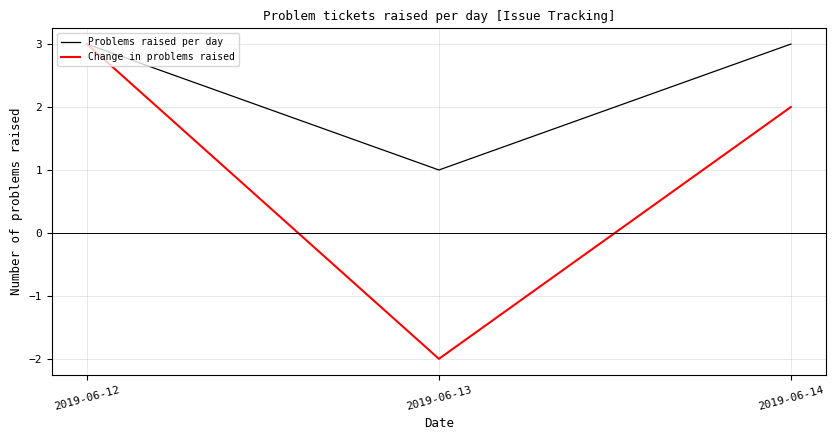

The value of Problems raised per day at 2019-06-12 is 3. True or false?

True